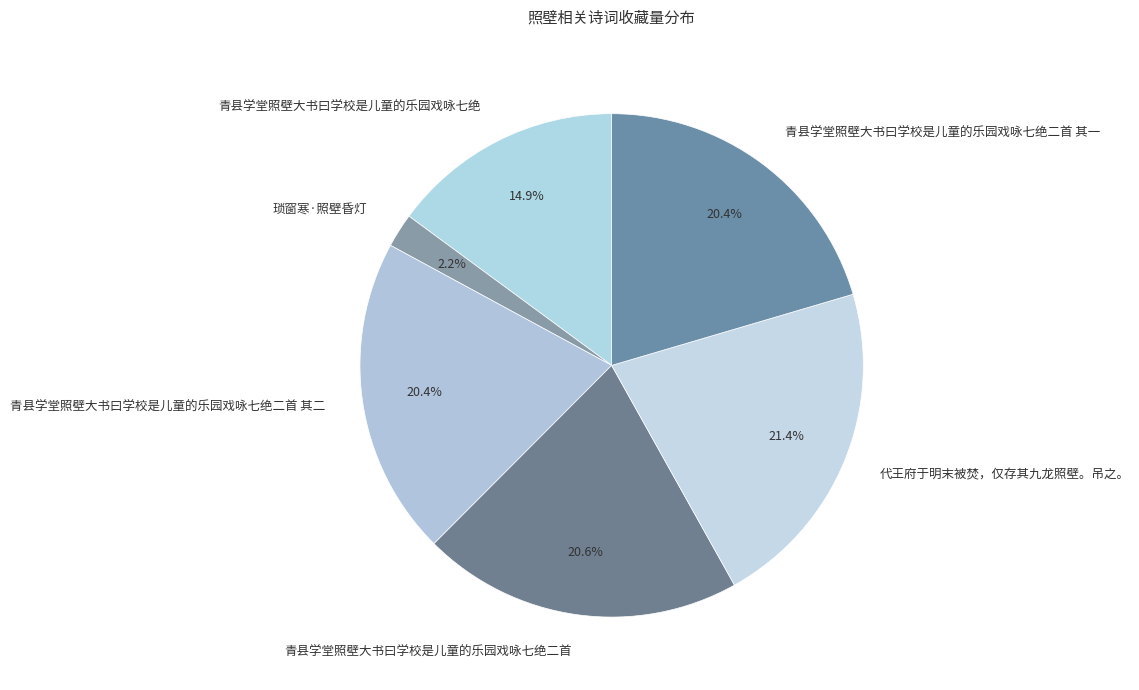

Does 青县学堂照壁大书曰学校是儿童的乐园戏咏七绝二首 represent more than half of the total?

No